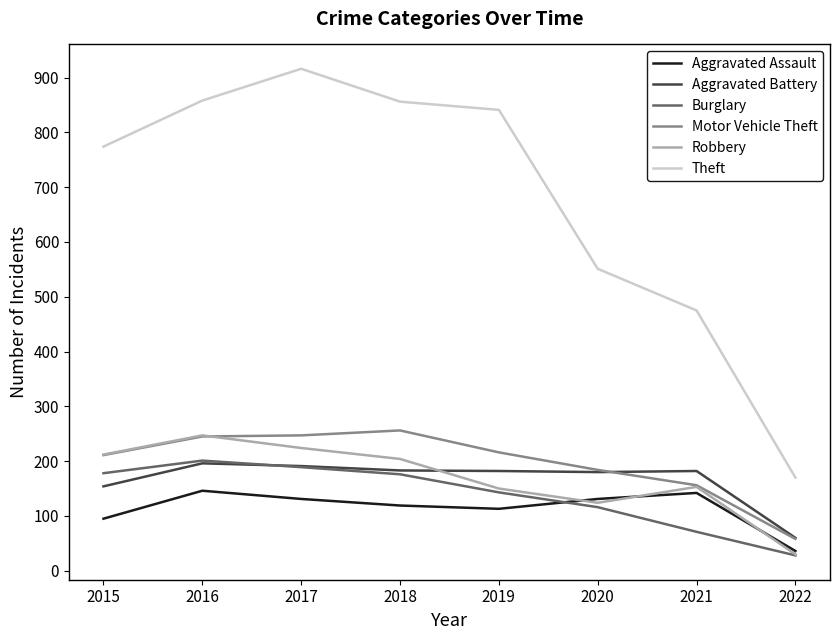

What is the difference between the highest and lowest values at 2019?

728